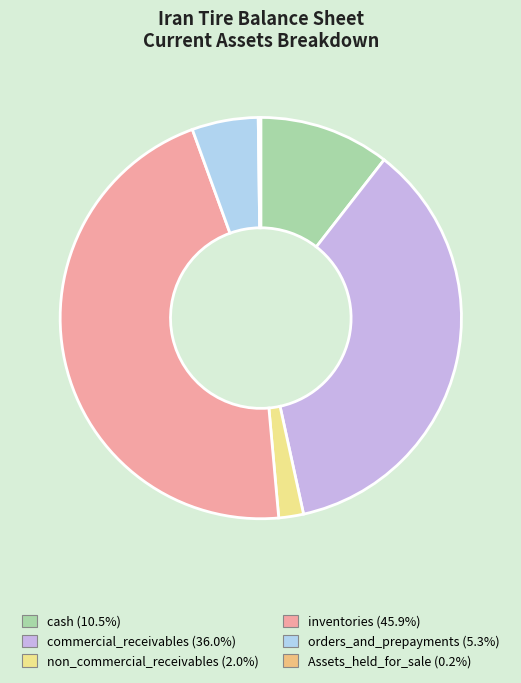

What percentage is NOT represented by non_commercial_receivables?

98.0%